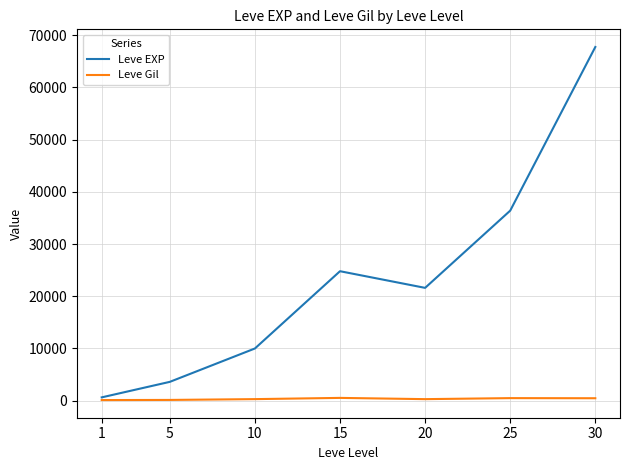

List the series in order of their peak value, lowest first.

Leve Gil, Leve EXP